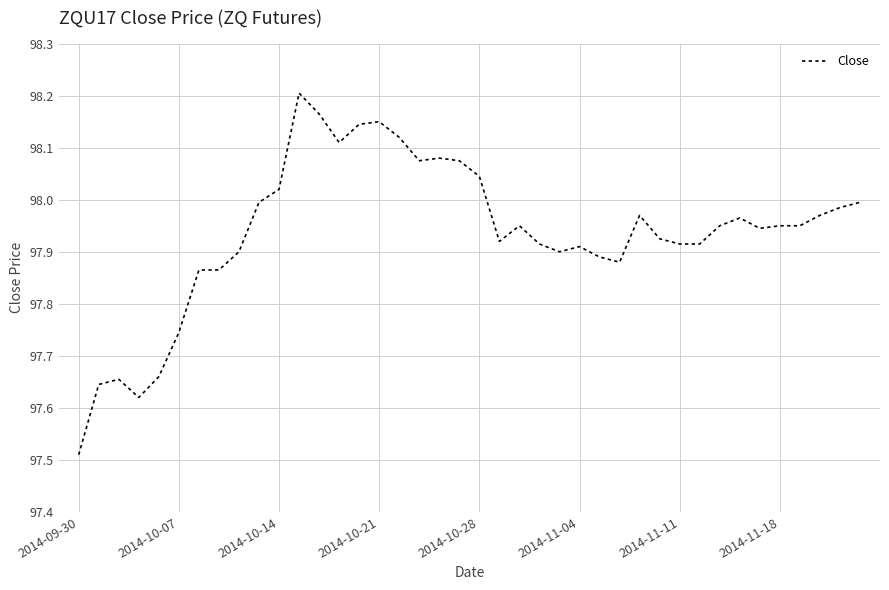

What is the difference between the maximum and minimum values?

0.7